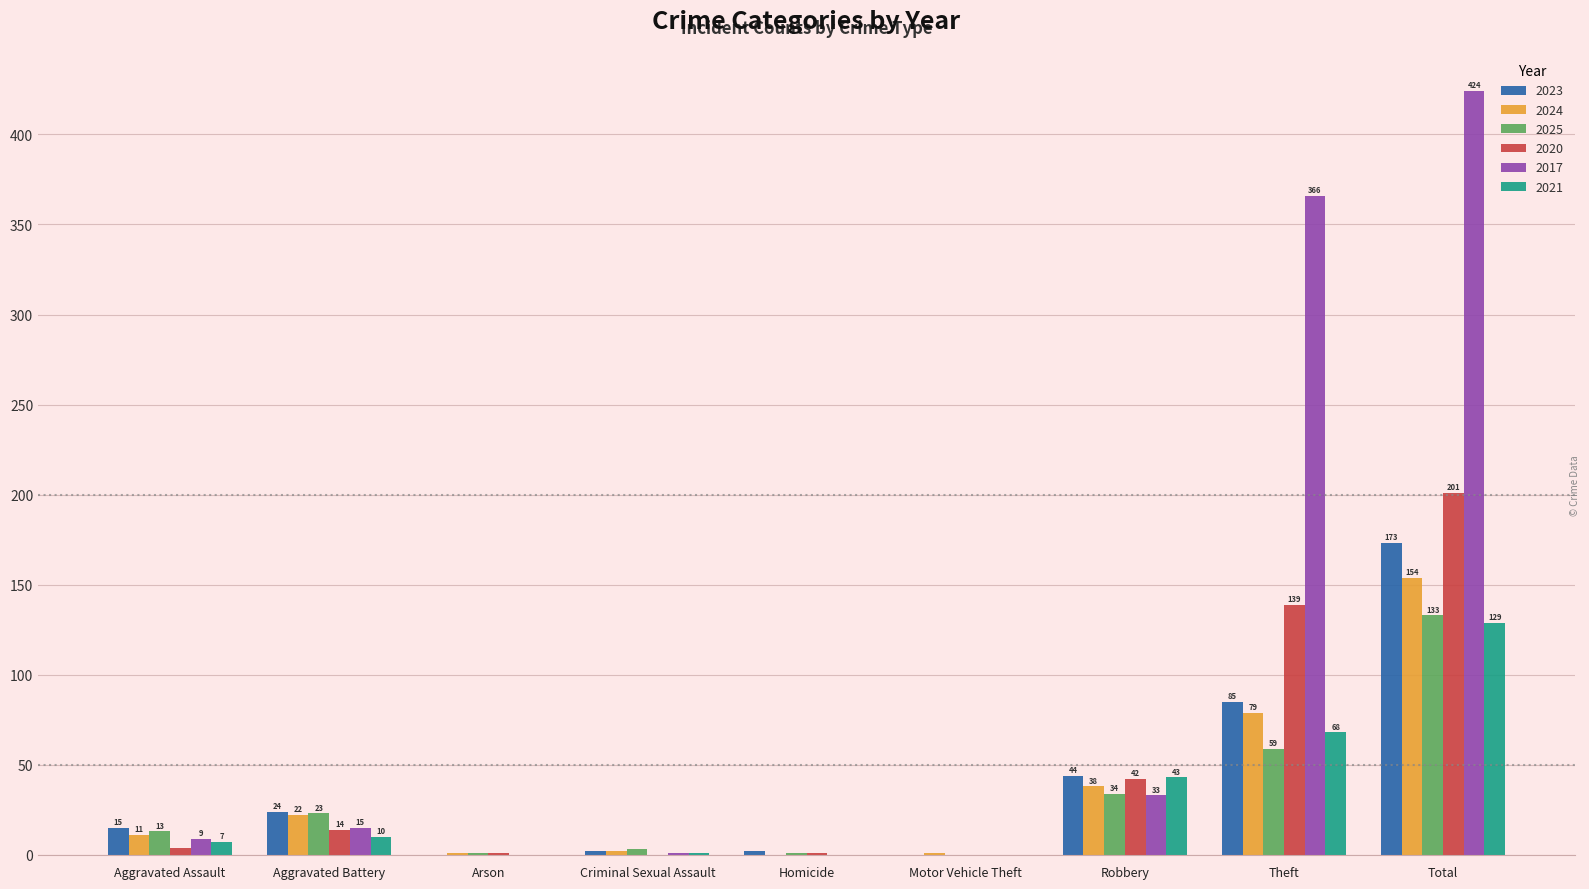

Between Aggravated Battery and Arson, which series saw the biggest shift?

2023